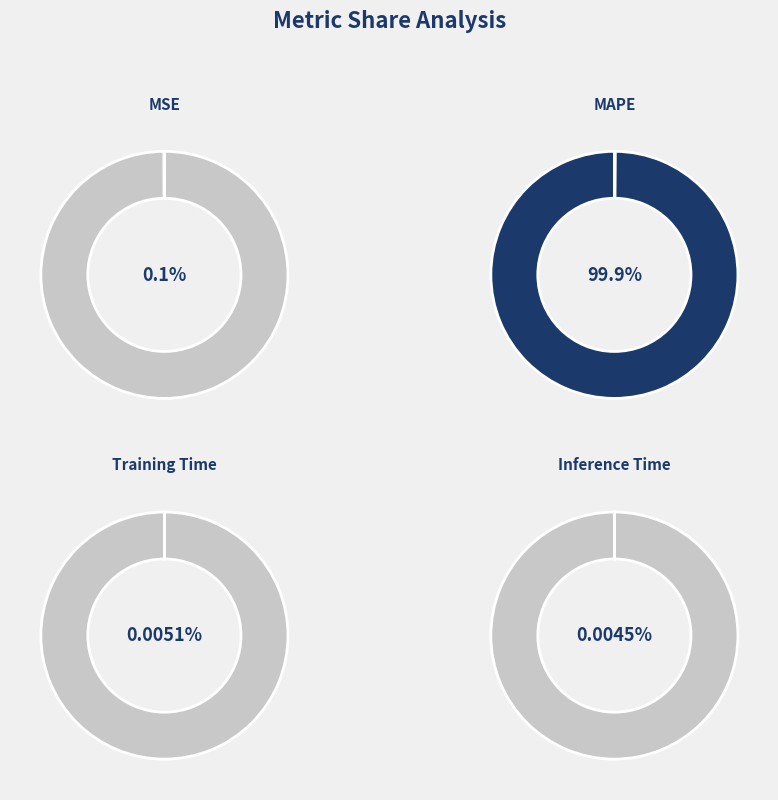

What percentage is the MAPE slice, to the nearest percent?

100%